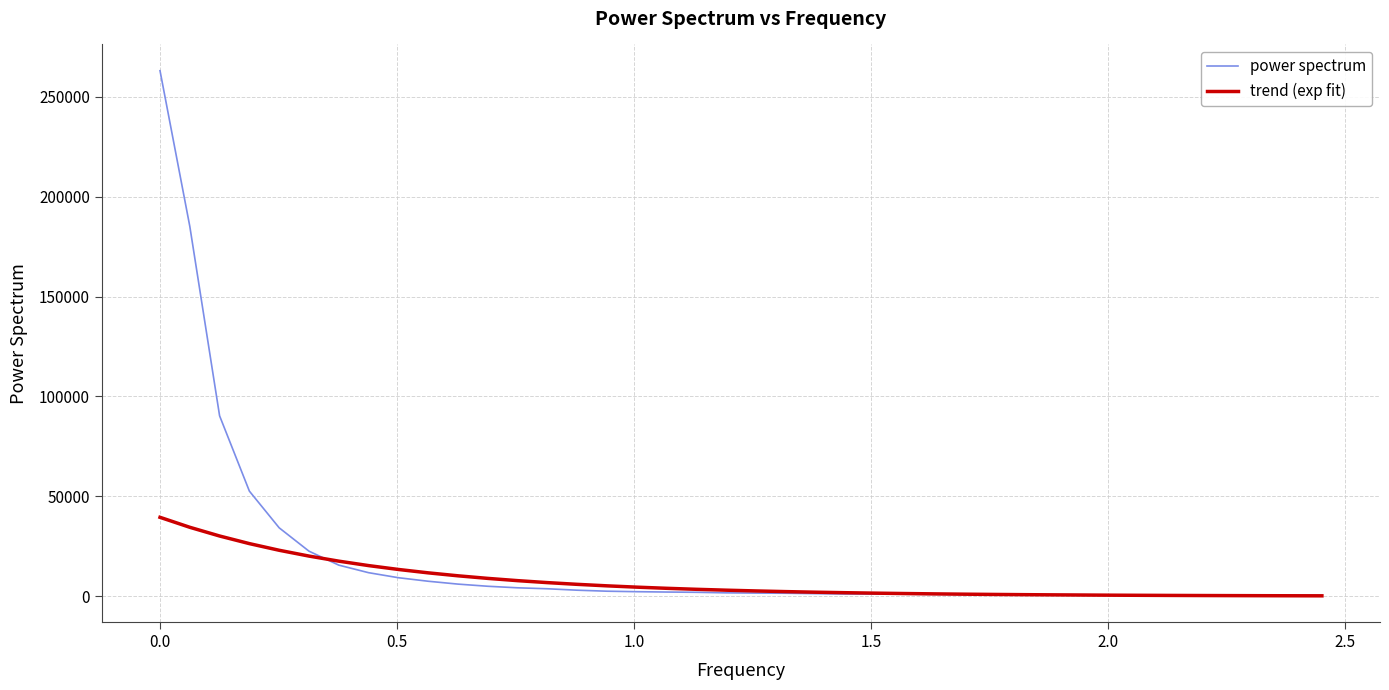

Which series has the widest spread of values?

power spectrum